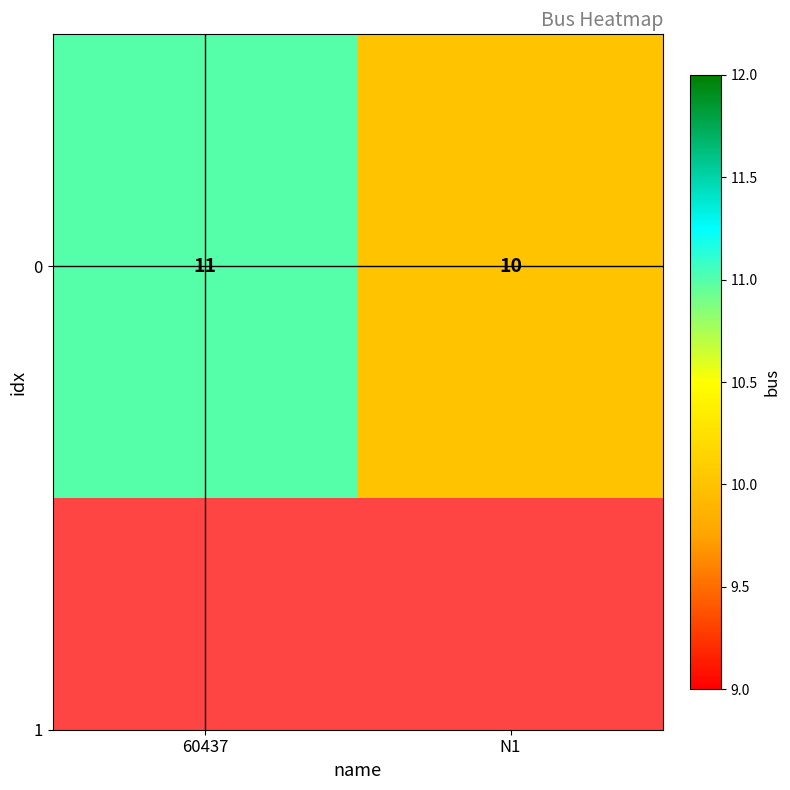

The chart shows a value of 10 at N1. True or false?

True